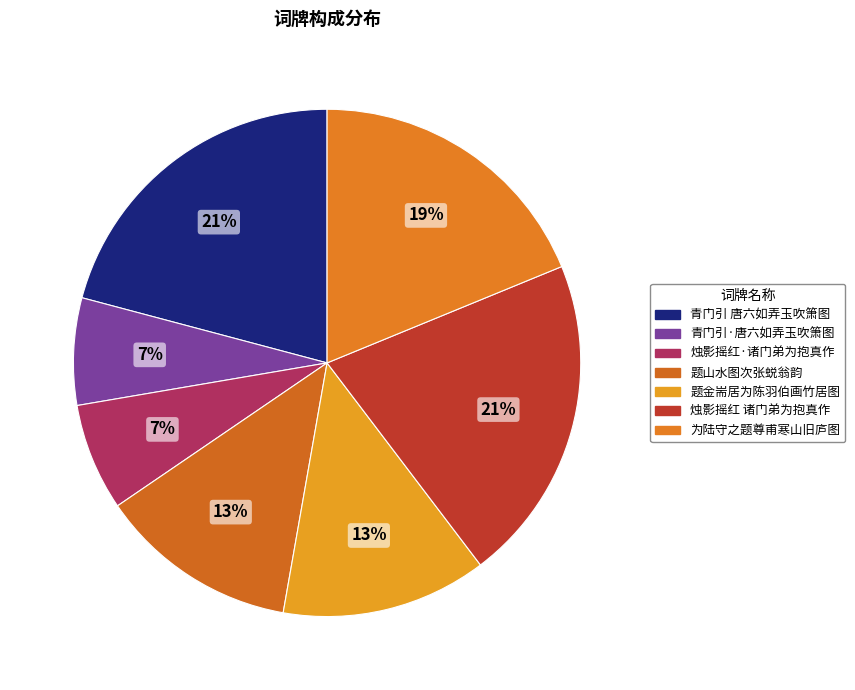

How many slices are in this pie chart?

7